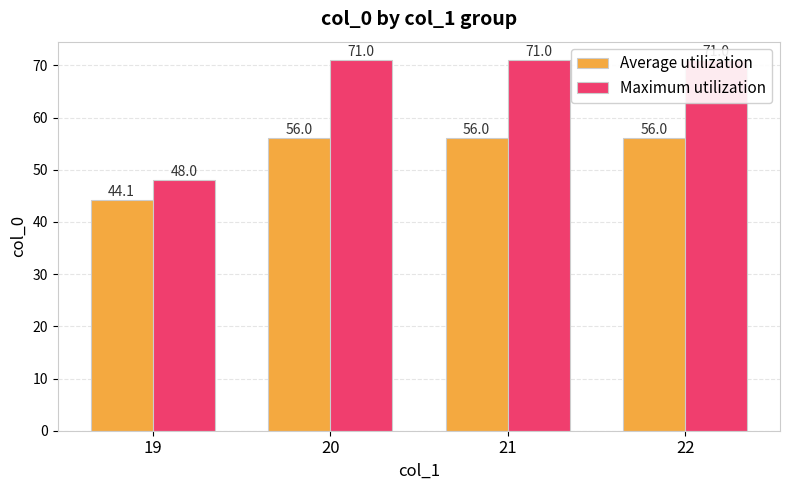

What is the total value across all series at 20?

127.0